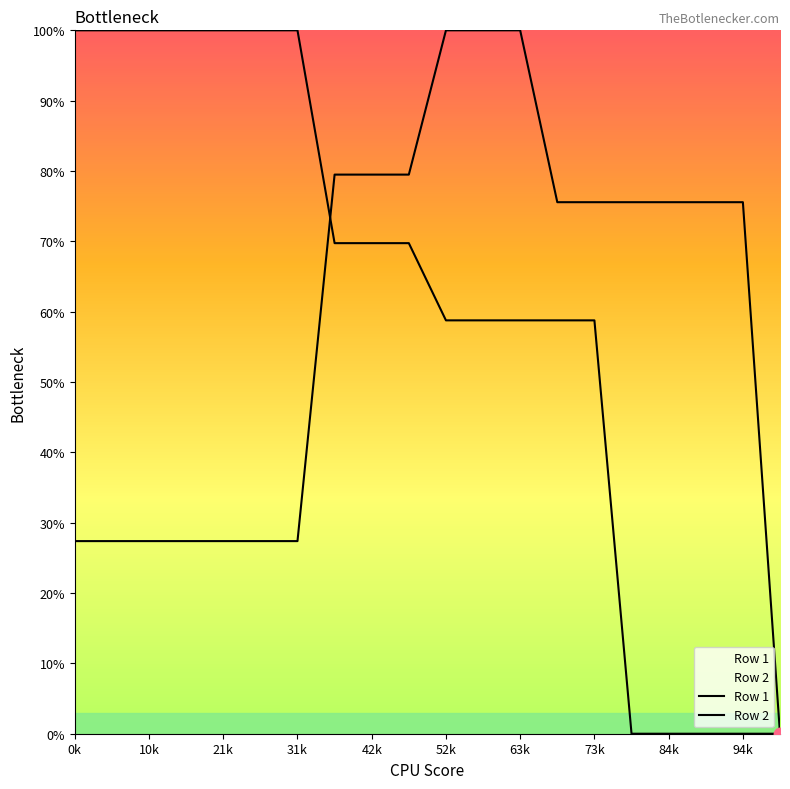

List the series in order of their peak value, lowest first.

Row 1, Row 2